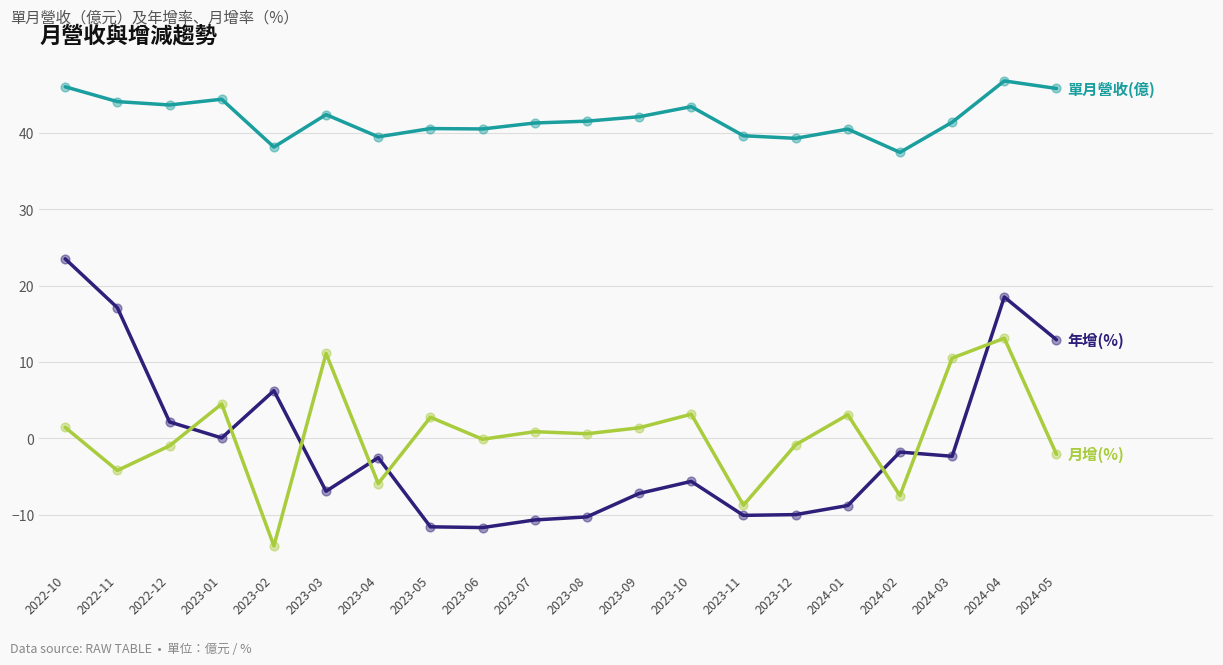

At which category is the sum across all series the highest?

2024-04